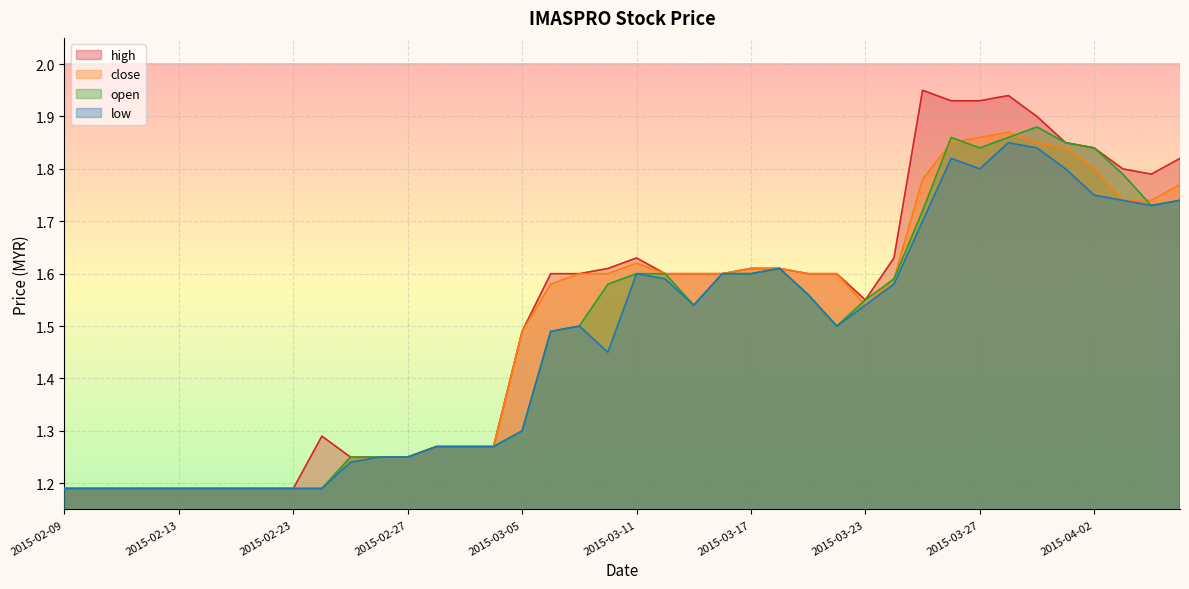

At which category does open reach its first local valley?

2015-03-13